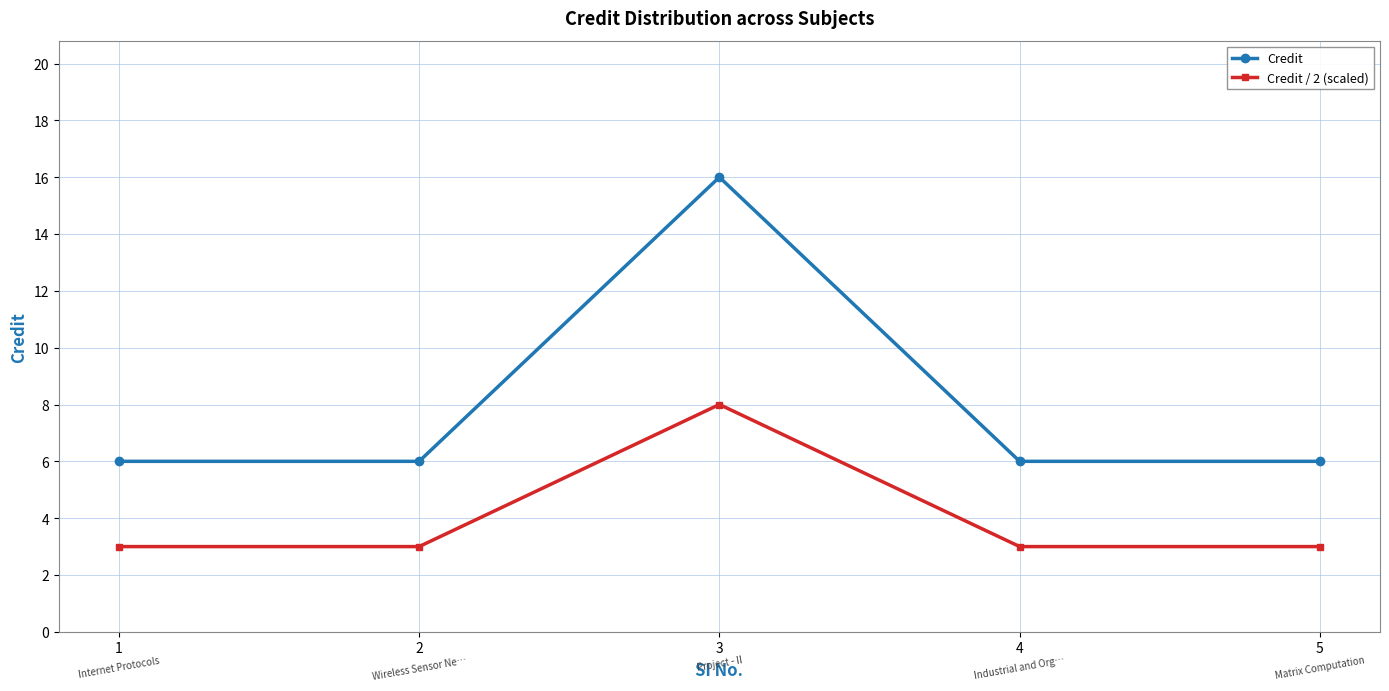

What is the minimum value shown in the chart?

3